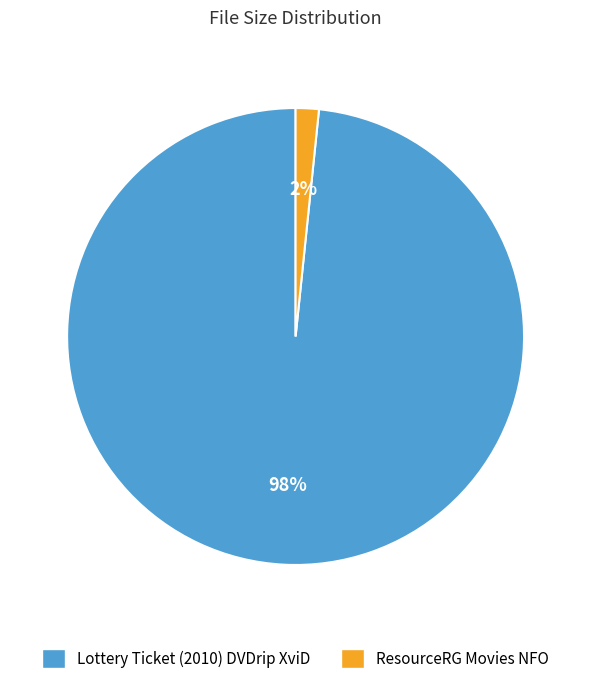

Is the sum of ResourceRG Movies NFO and Lottery Ticket (2010) DVDrip XviD greater than half?

Yes